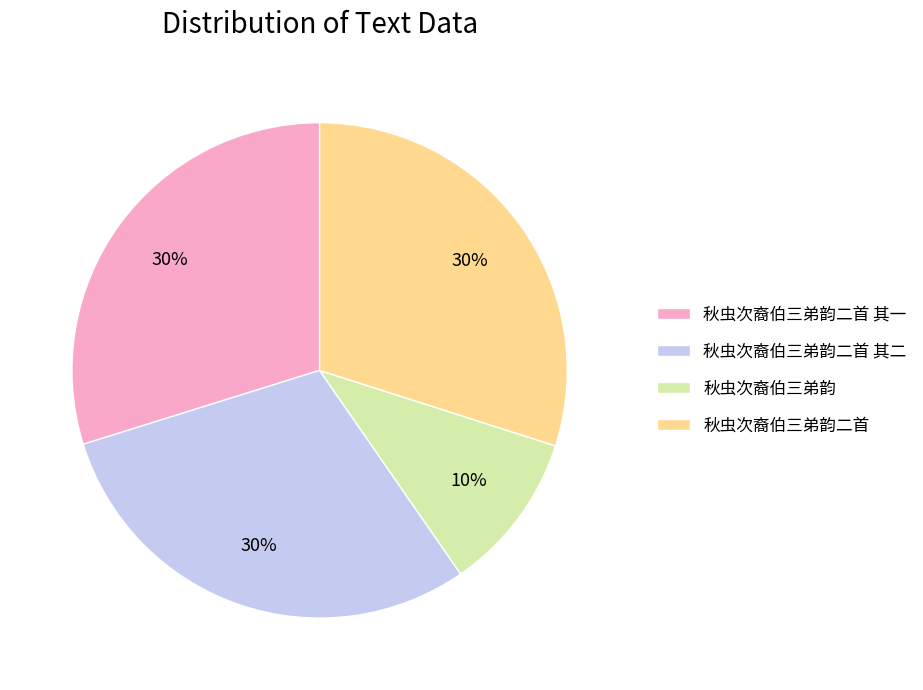

To the nearest percent, what is the difference between the largest and smallest slice percentages?

20%